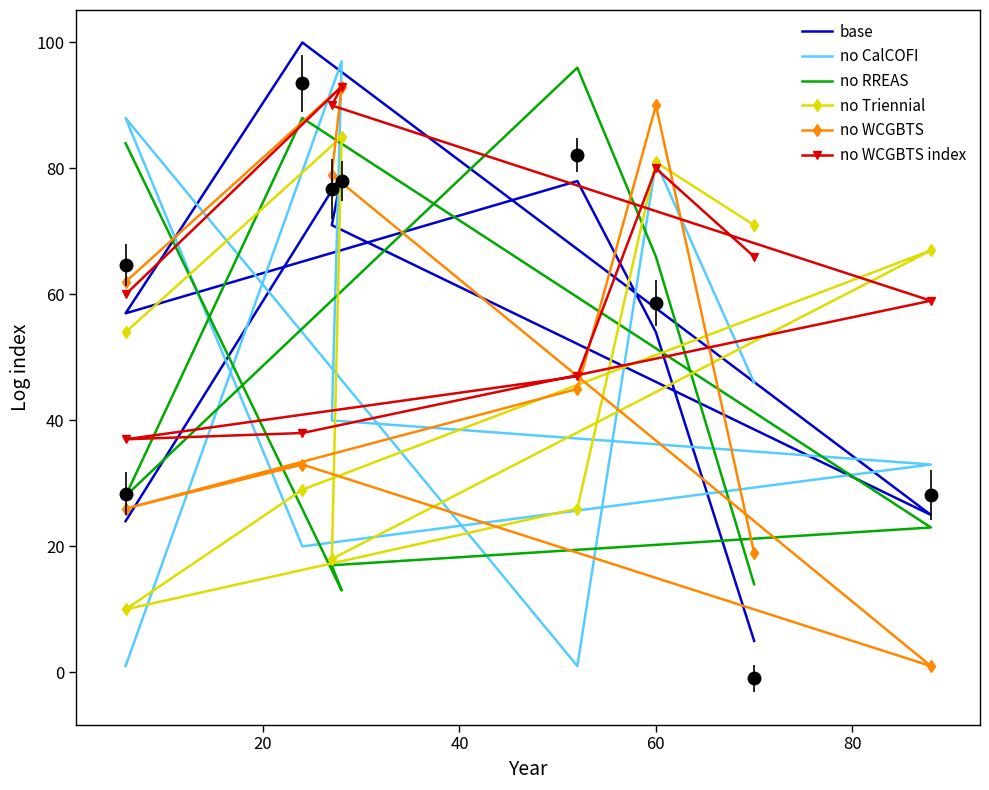

The no Triennial series shows 2 at 100. True or false?

False